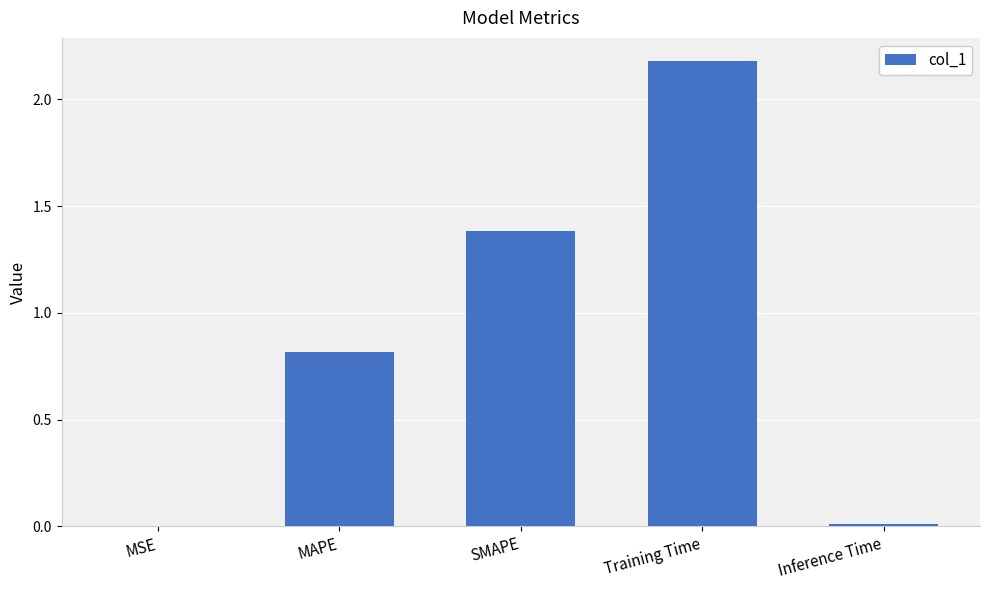

Is it true that the value at Training Time is 2.2?

True